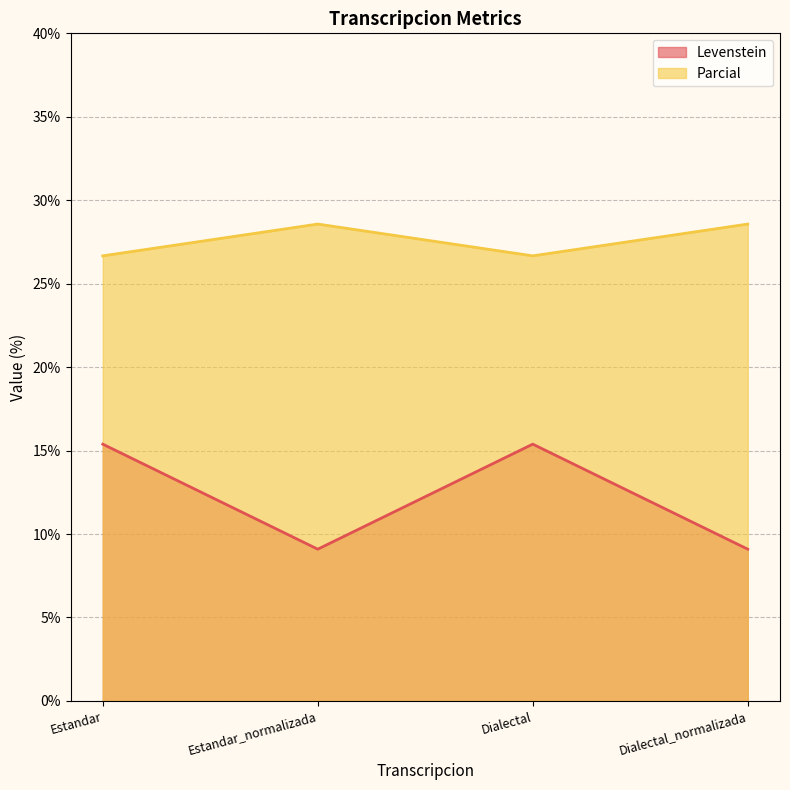

What is the difference between the Levenstein values at Dialectal_normalizada and Estandar?

6.3